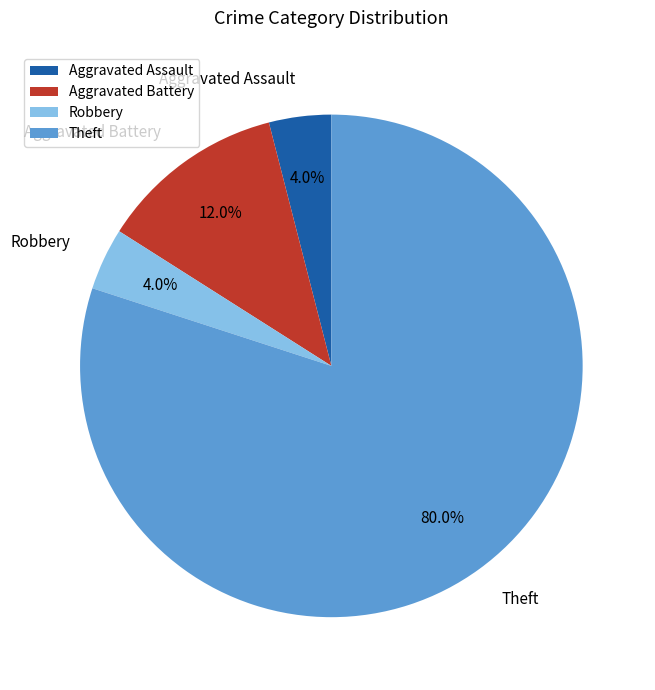

The Robbery slice represents 4% of the pie. True or false?

True